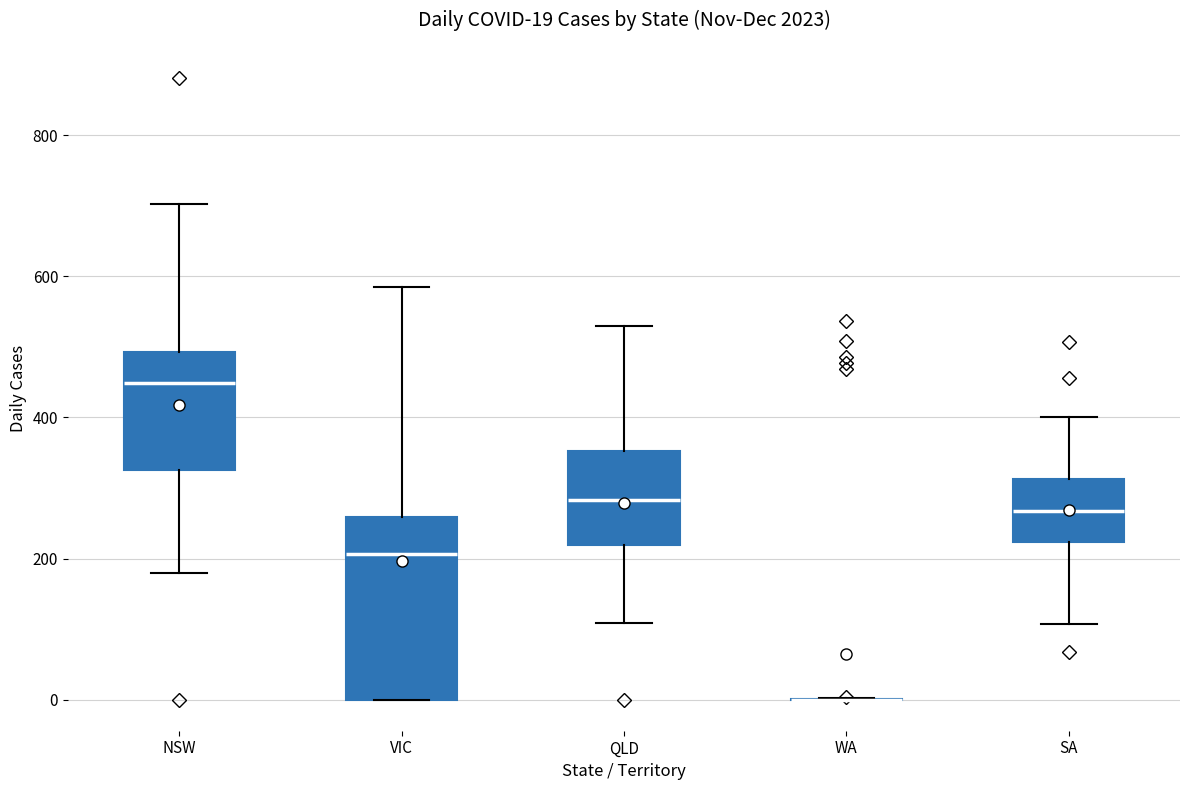

Which box is the tallest, from its lower edge to its upper edge?

VIC